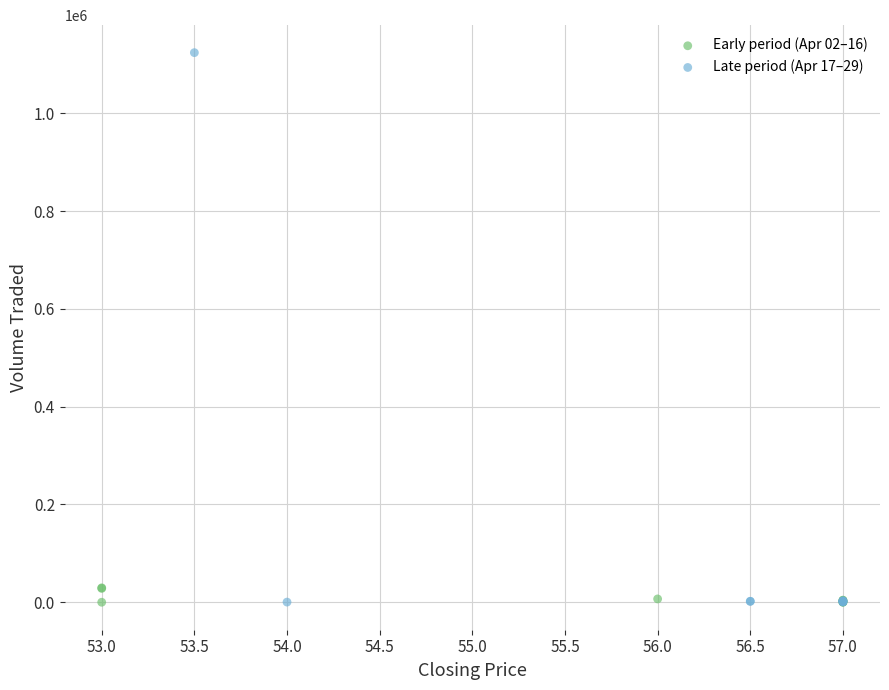

Which series reaches the maximum Y coordinate?

Late period (Apr 17–29)